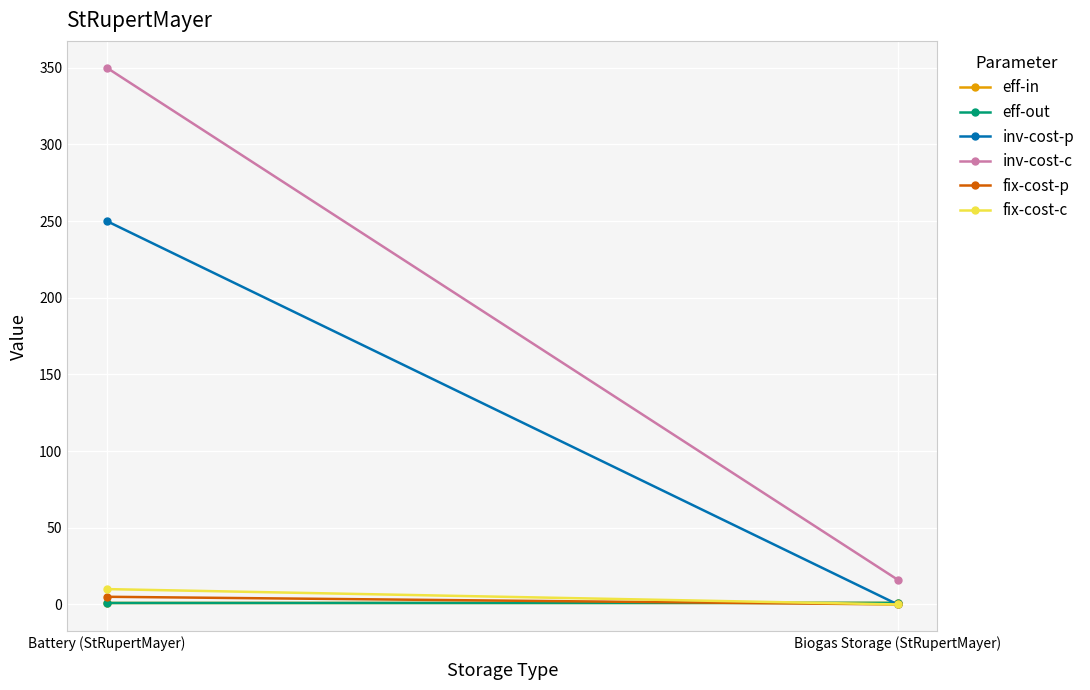

Which category has the lowest value in the inv-cost-c series?

Biogas Storage (StRupertMayer)